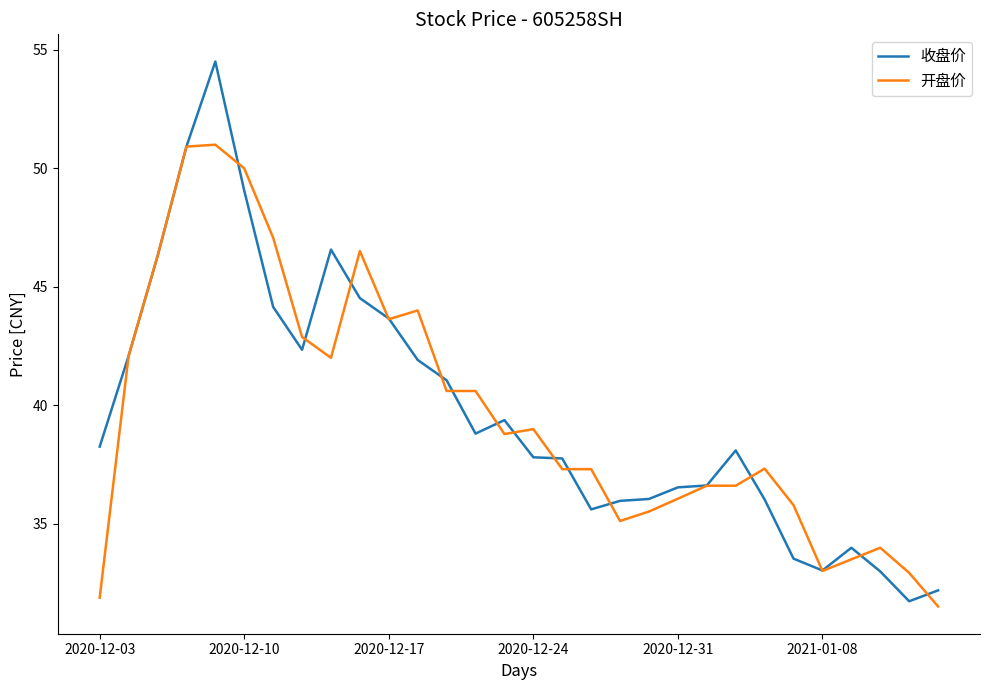

Which series has the largest range (max minus min)?

收盘价